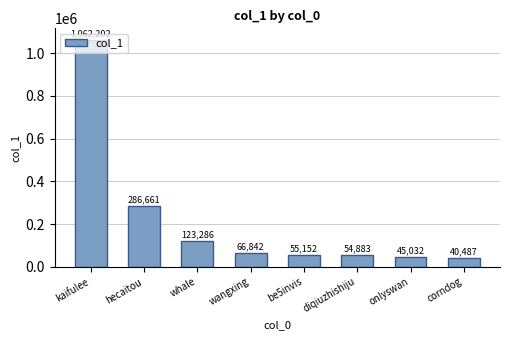

Approximately how many times larger is the value at hecaitou compared to wangxing?

4.3